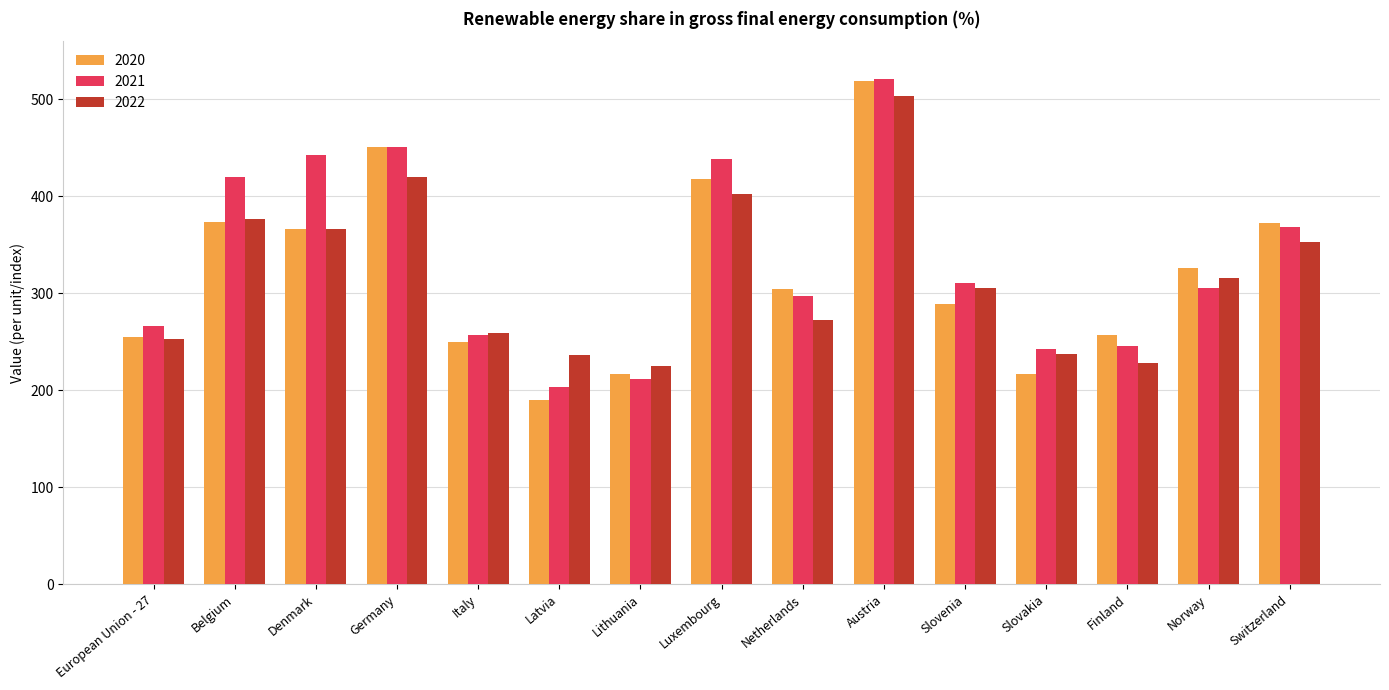

What is the lowest value of the 2020 series?

190